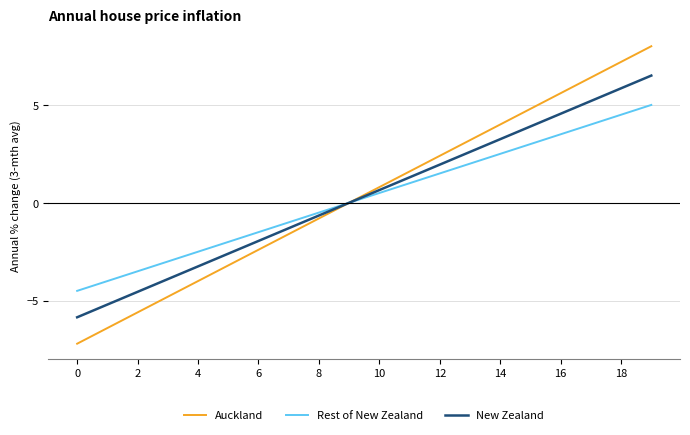

List the series in order of their peak value, highest first.

Auckland, New Zealand, Rest of New Zealand